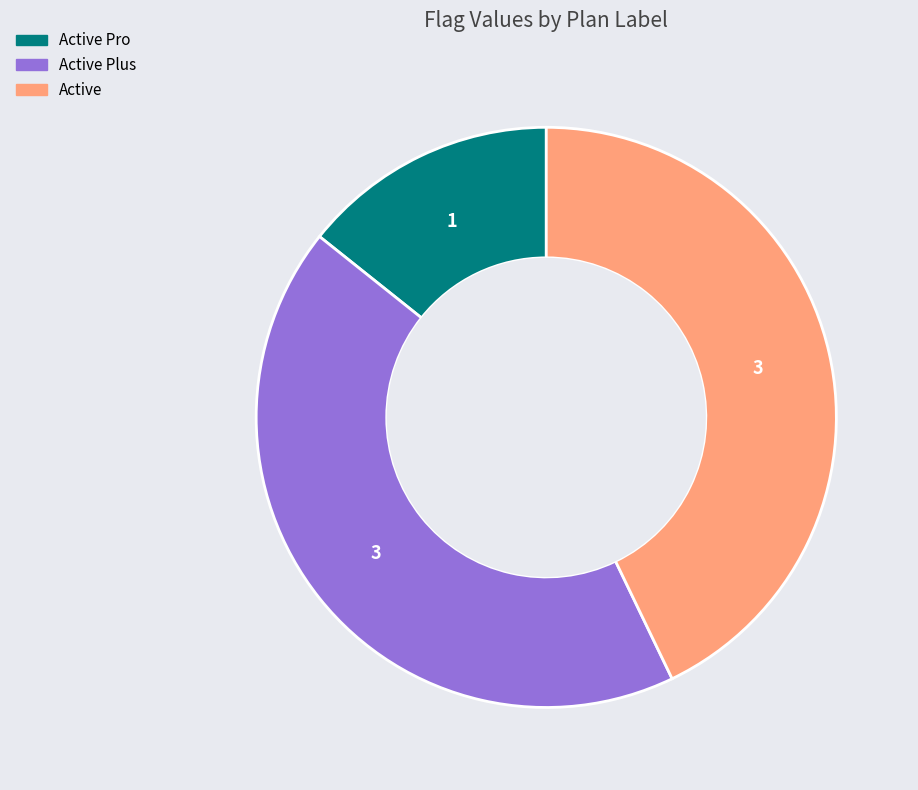

Is there any slice that represents more than half of the pie?

No